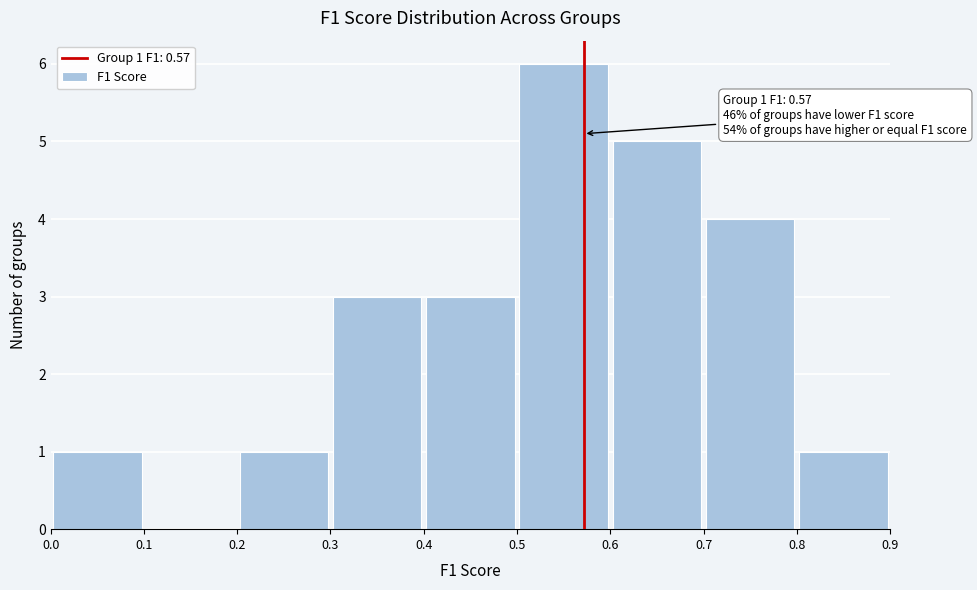

Over which range of the x-axis is the bar tallest?

0.5 to 0.6